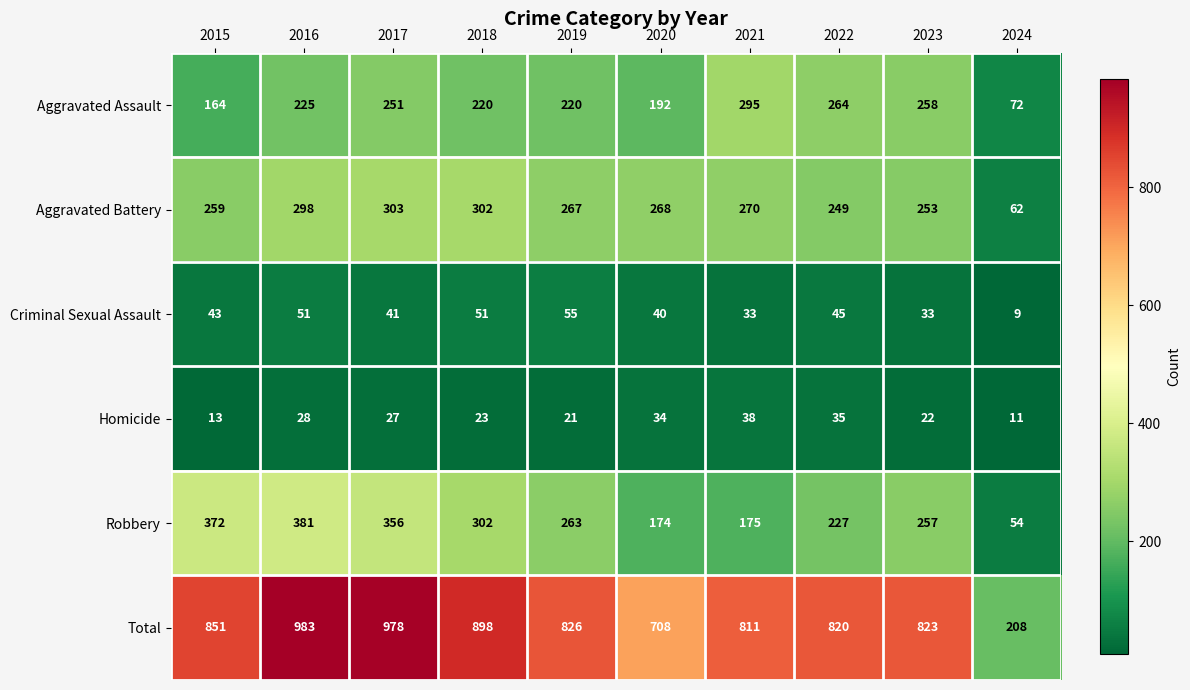

Which series has the largest total across all categories?

Total